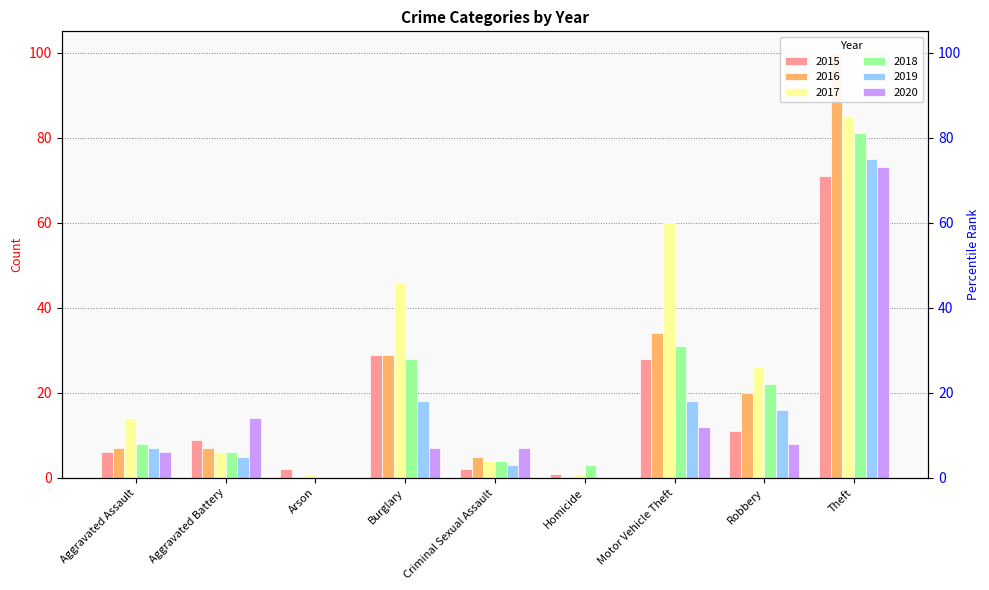

Which series has the largest total across all categories?

2017